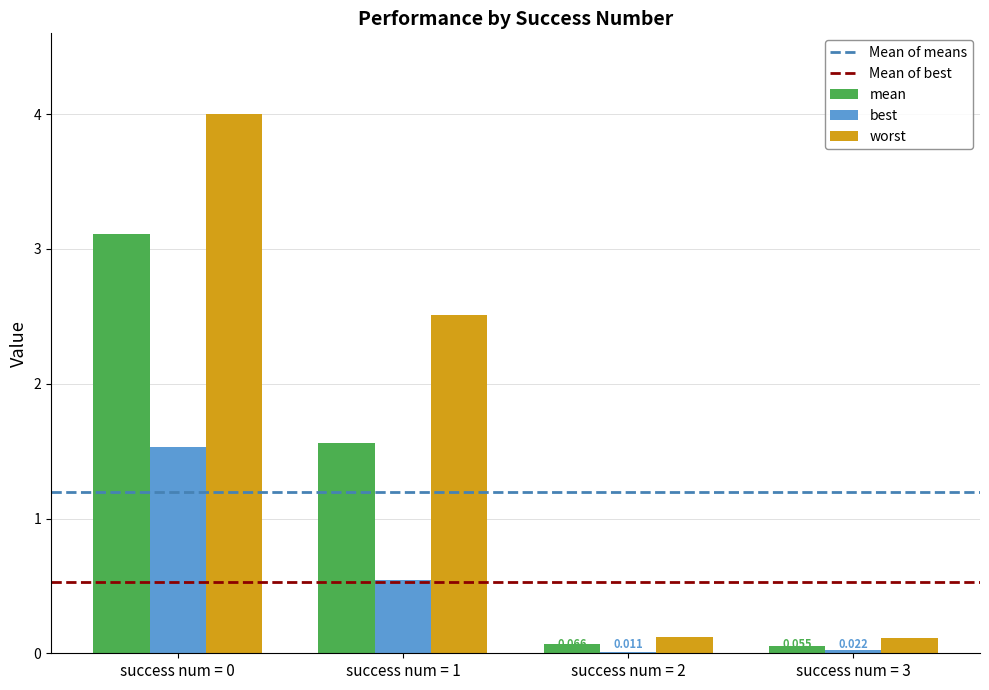

Which series has the largest total across all categories?

worst